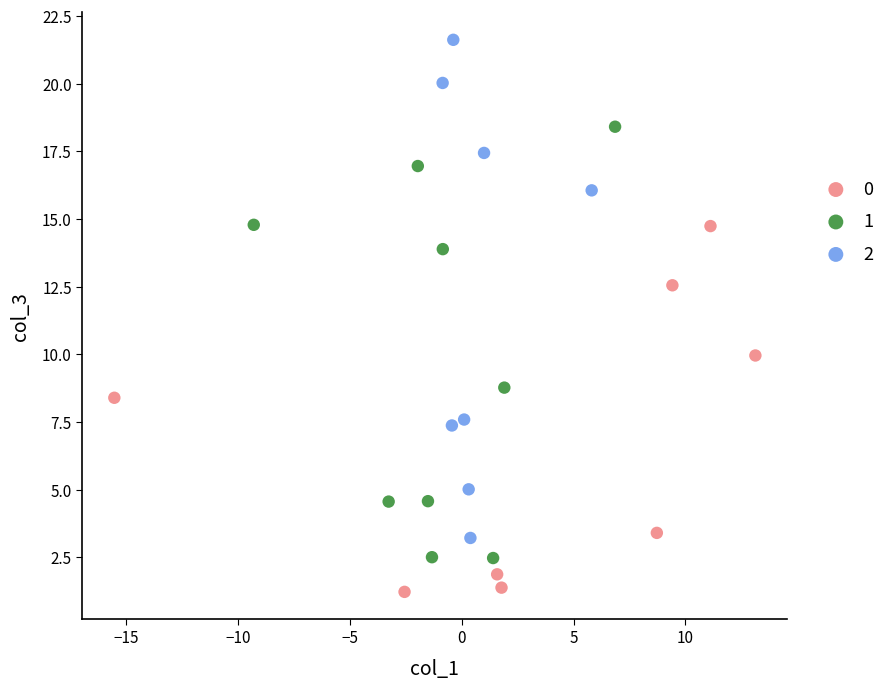

What are all the series names shown in the legend?

0, 1, 2